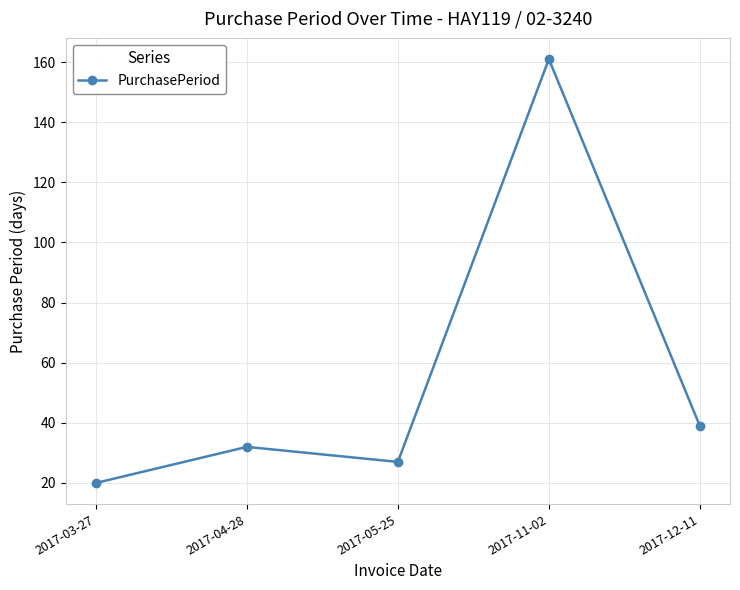

At which label is the value closest to 90?

2017-12-11